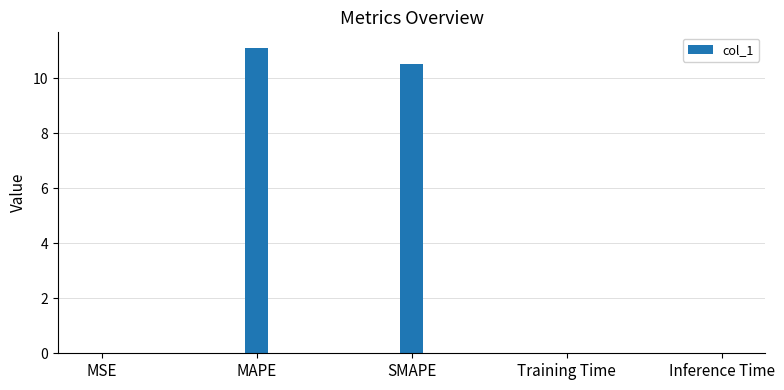

What is the sum of all values?

21.7